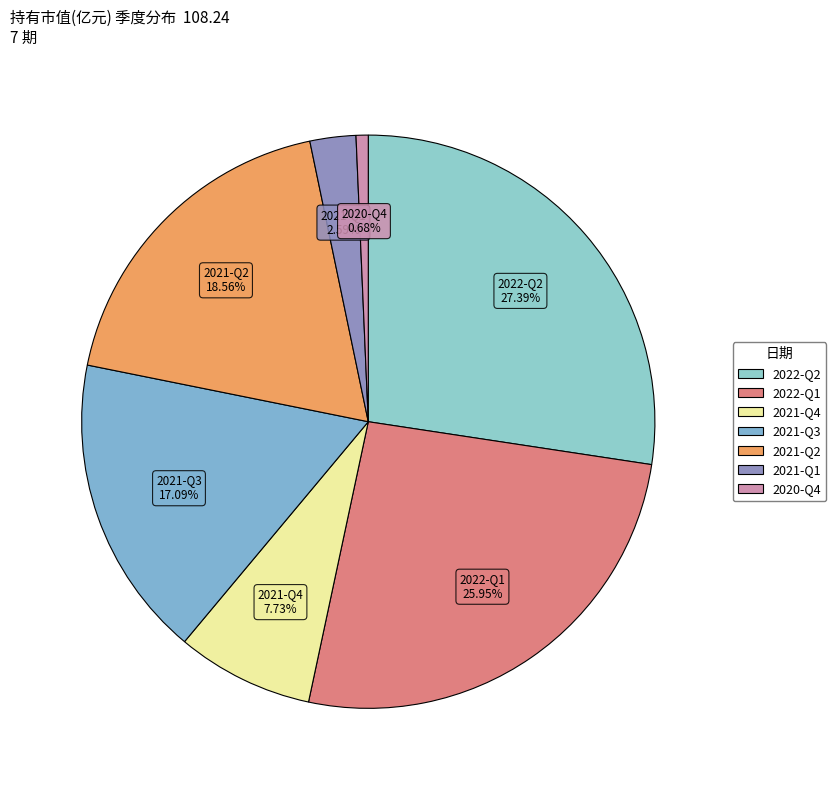

Combined, what portion of the pie is 2020-Q4 and 2021-Q2?

19.2%